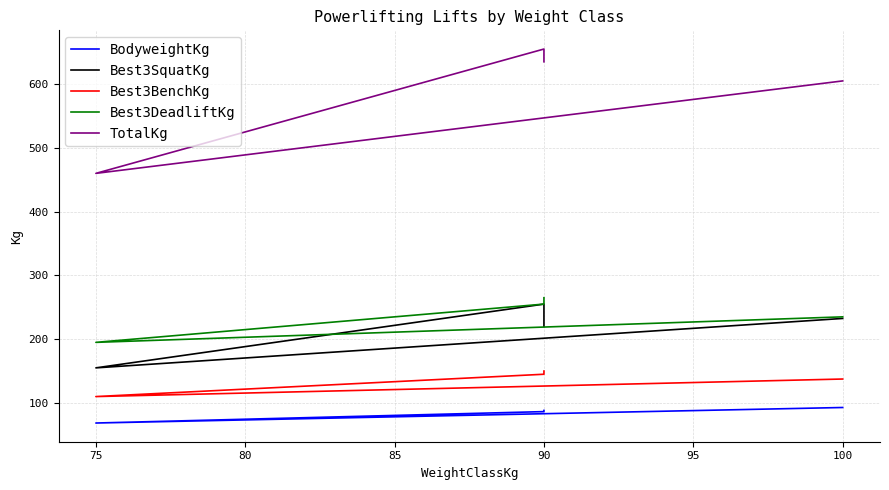

The value of Best3DeadliftKg at 90 is 373.0. True or false?

False